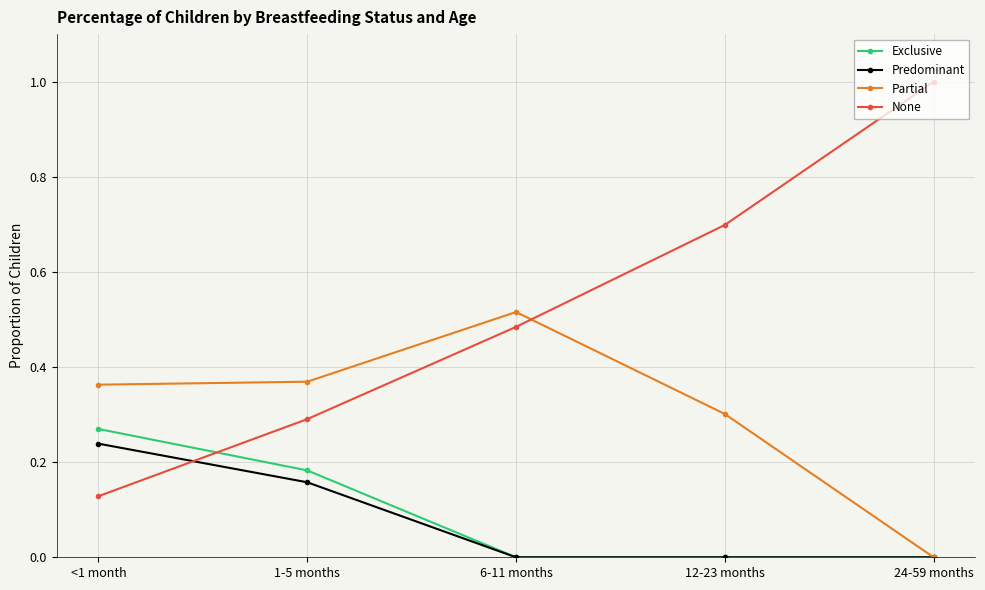

How many intersections are there between Predominant and None?

1